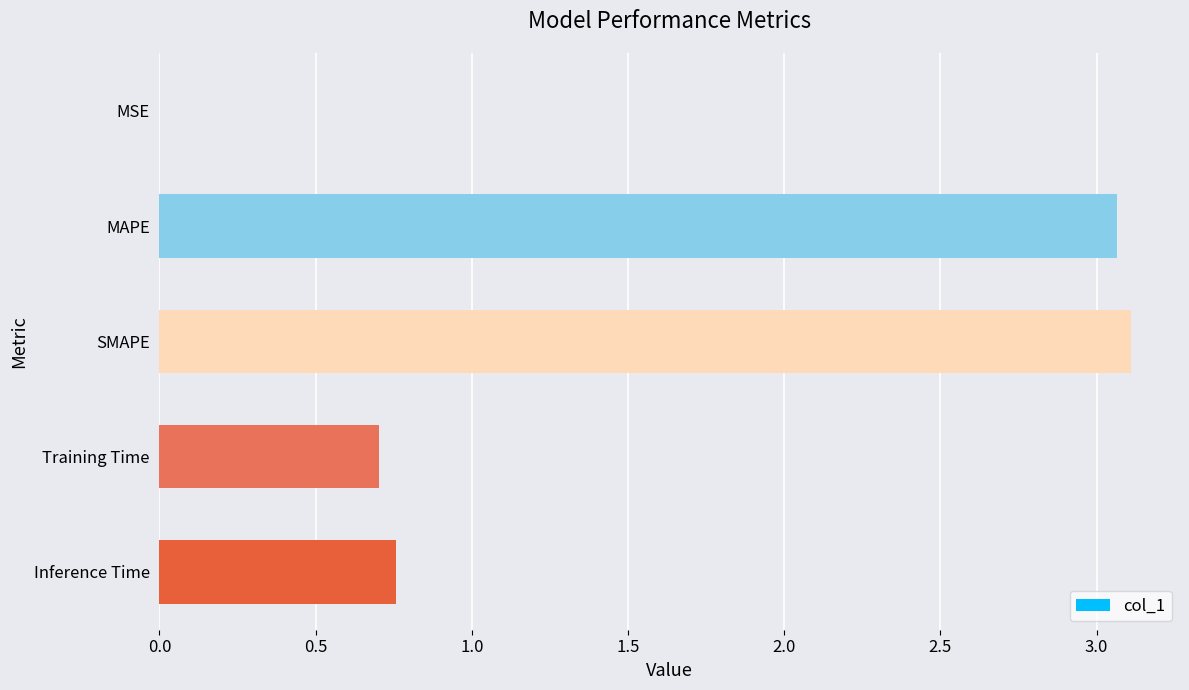

Which label corresponds to the largest value in the chart?

SMAPE